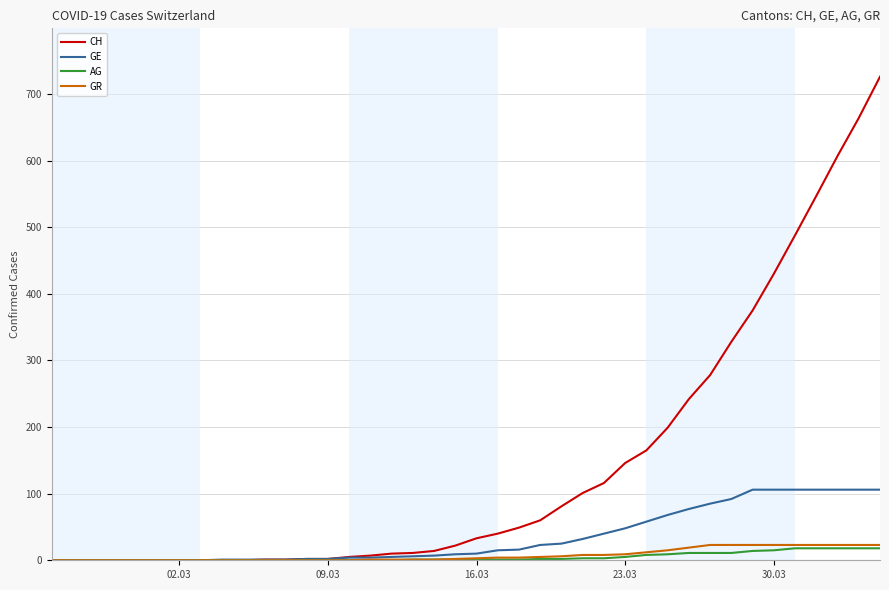

What is the difference between the maximum and second lowest values in the GR series?

23